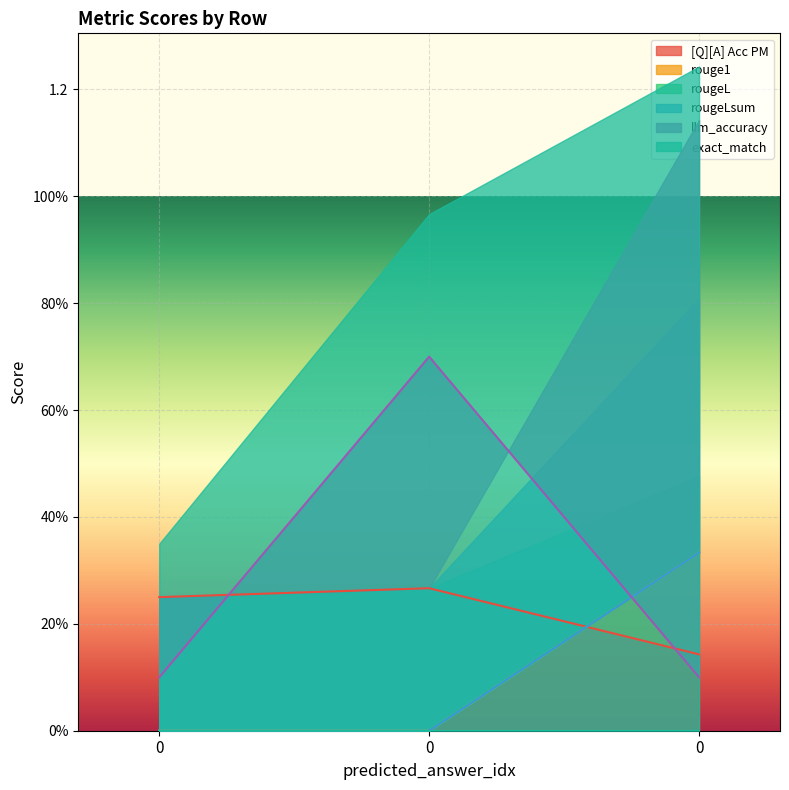

At 0, list the series in order from smallest to largest.

rouge1, rougeL, rougeLsum, llm_accuracy, [Q][A] Acc PM